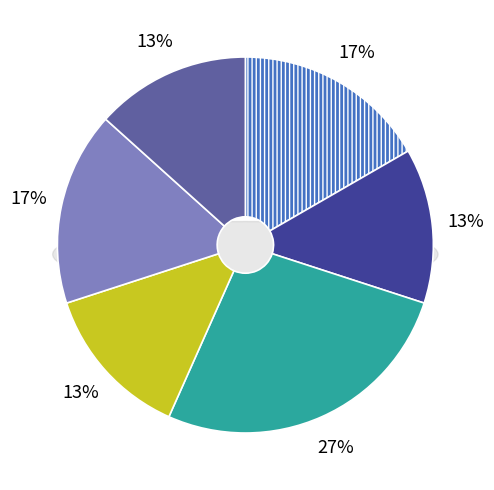

The 2 slice represents 40% of the pie. True or false?

False